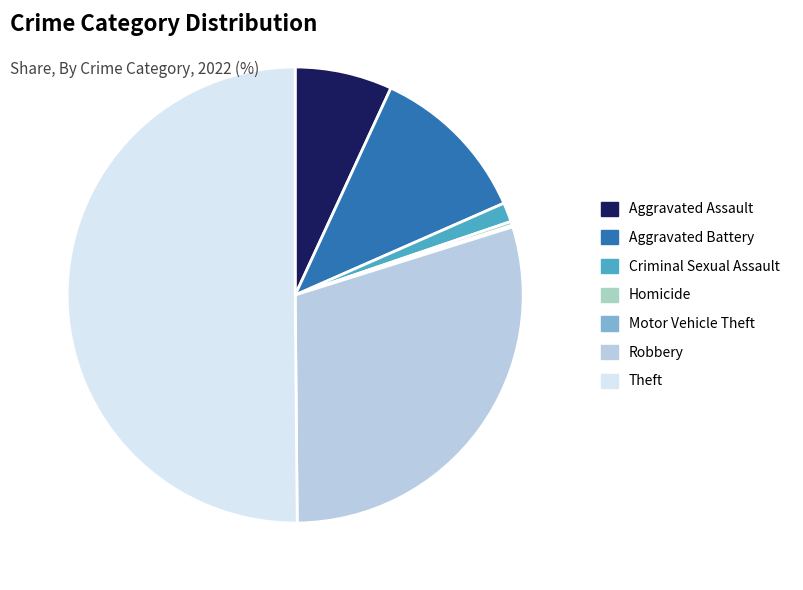

Count the number of slices in the pie.

7